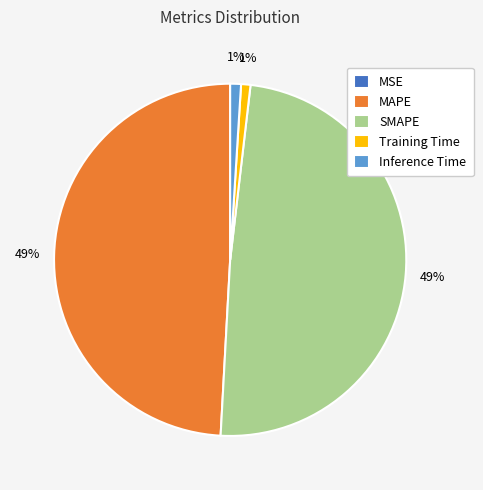

Which has a higher value, Inference Time or MAPE?

MAPE